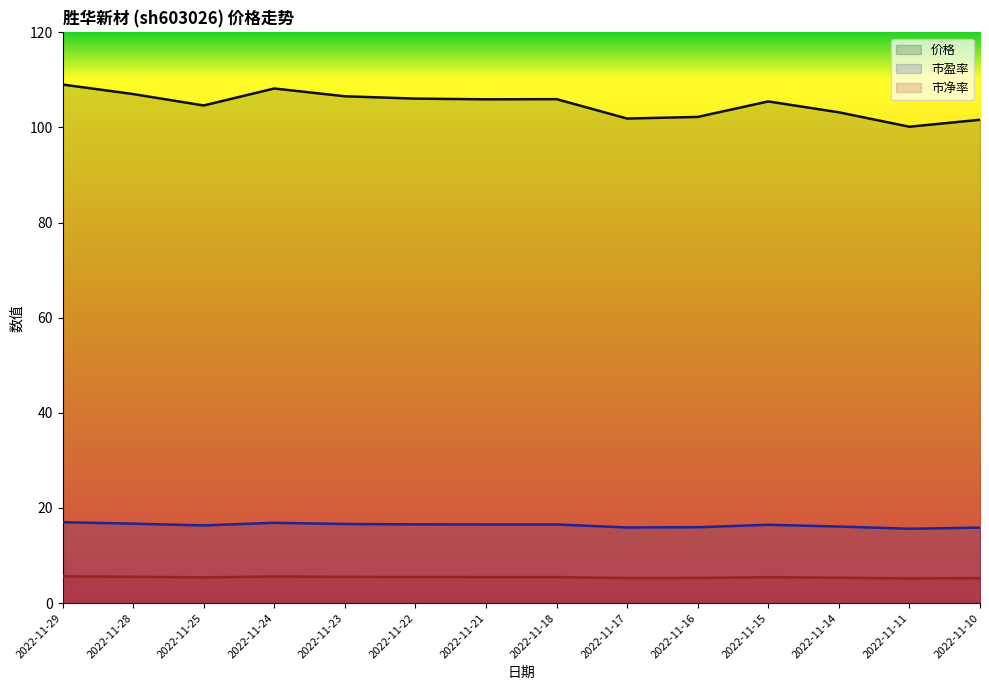

How many data points in 价格 are less than 105?

6